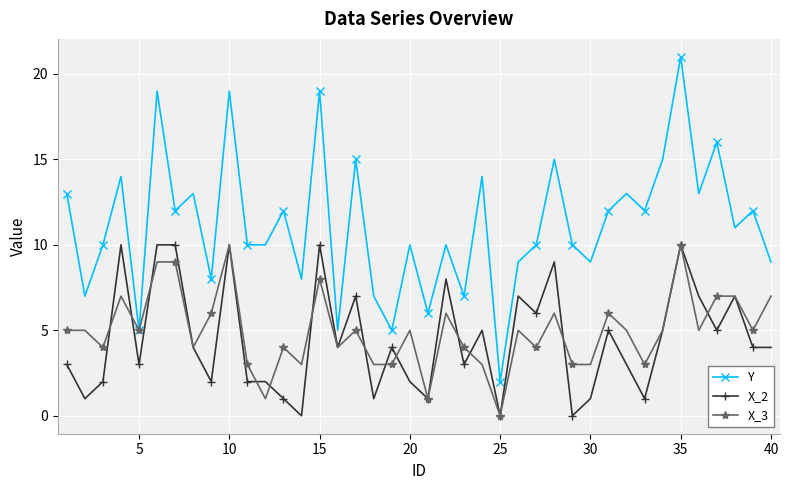

Which series has the widest spread of values?

Y